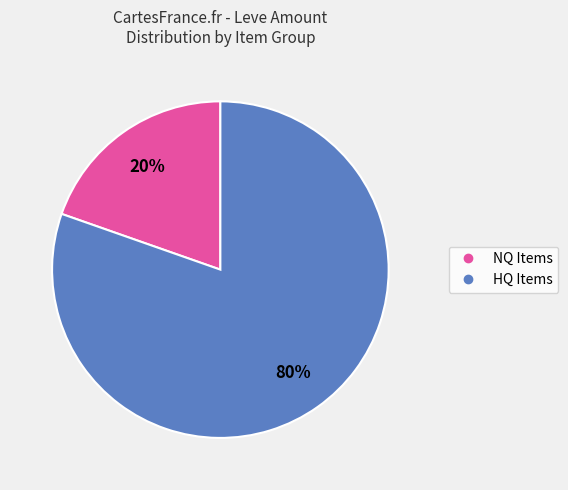

To the nearest percent, what is the average slice percentage?

50%